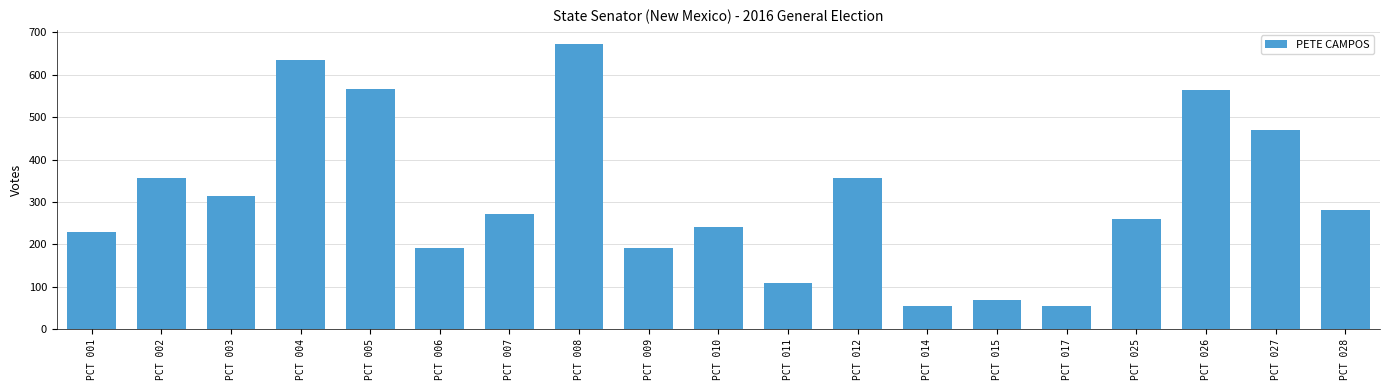

Between PCT 004 and PCT 003, which is larger?

PCT 004